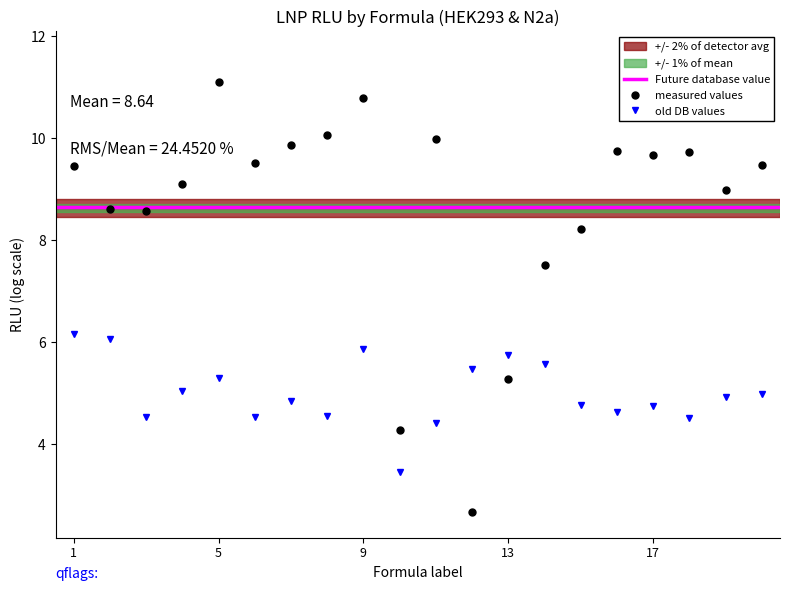

Reading left to right, extract all data points from this chart.

RLU_HEK293: 9.5	8.6	8.6	9.1	11.1	9.5	9.9	10.1	10.8	4.3	10.0	2.7	5.3	7.5	8.2	9.8	9.7	9.7	9.0	9.5
RLU_N2a: 6.2	6.1	4.5	5.1	5.3	4.5	4.9	4.6	5.9	3.5	4.4	5.5	5.8	5.6	4.8	4.6	4.8	4.5	4.9	5.0